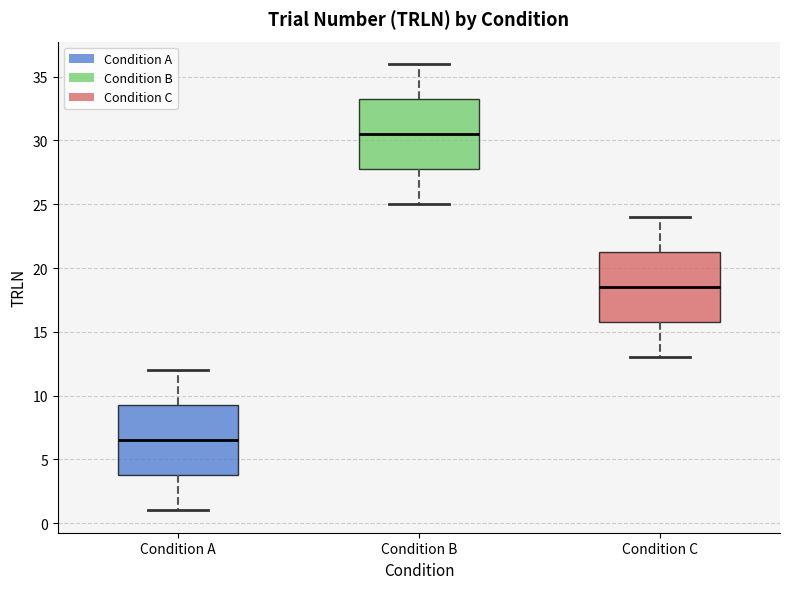

Where does the median line of the box for Condition B sit on the y-axis? The values are not printed on the chart, so give them approximately, as read against the axis.

30.5